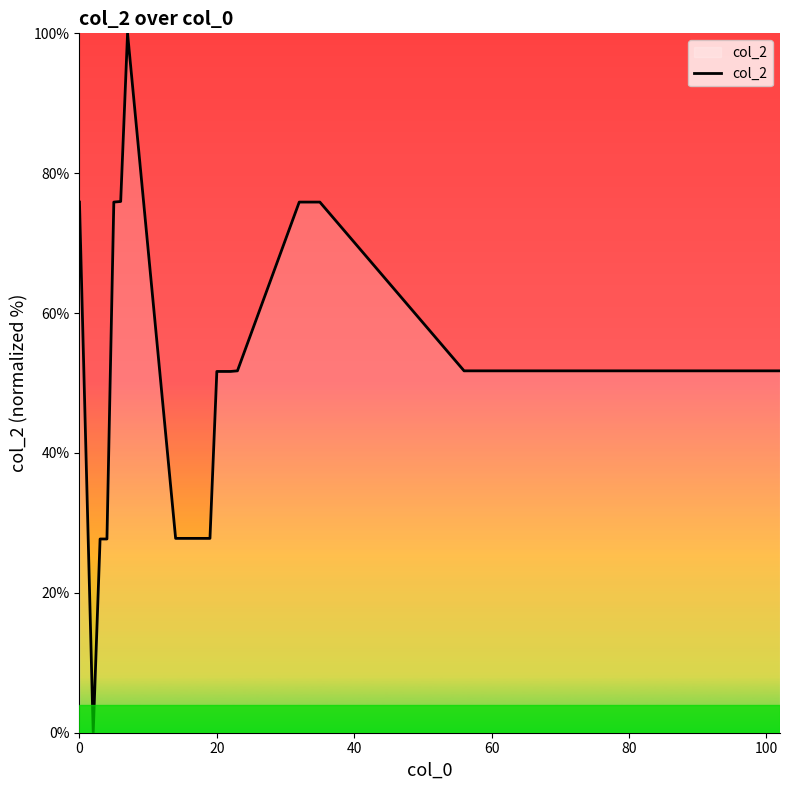

What is the difference between the maximum and minimum values?

100.0